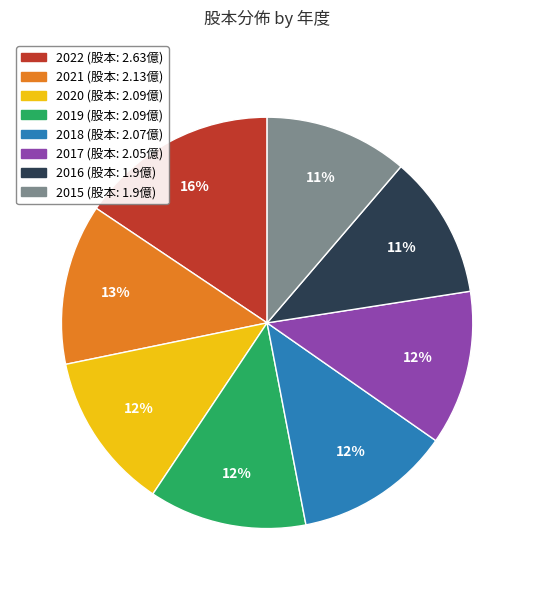

To the nearest percent, what percentage of the pie is 2020?

12%